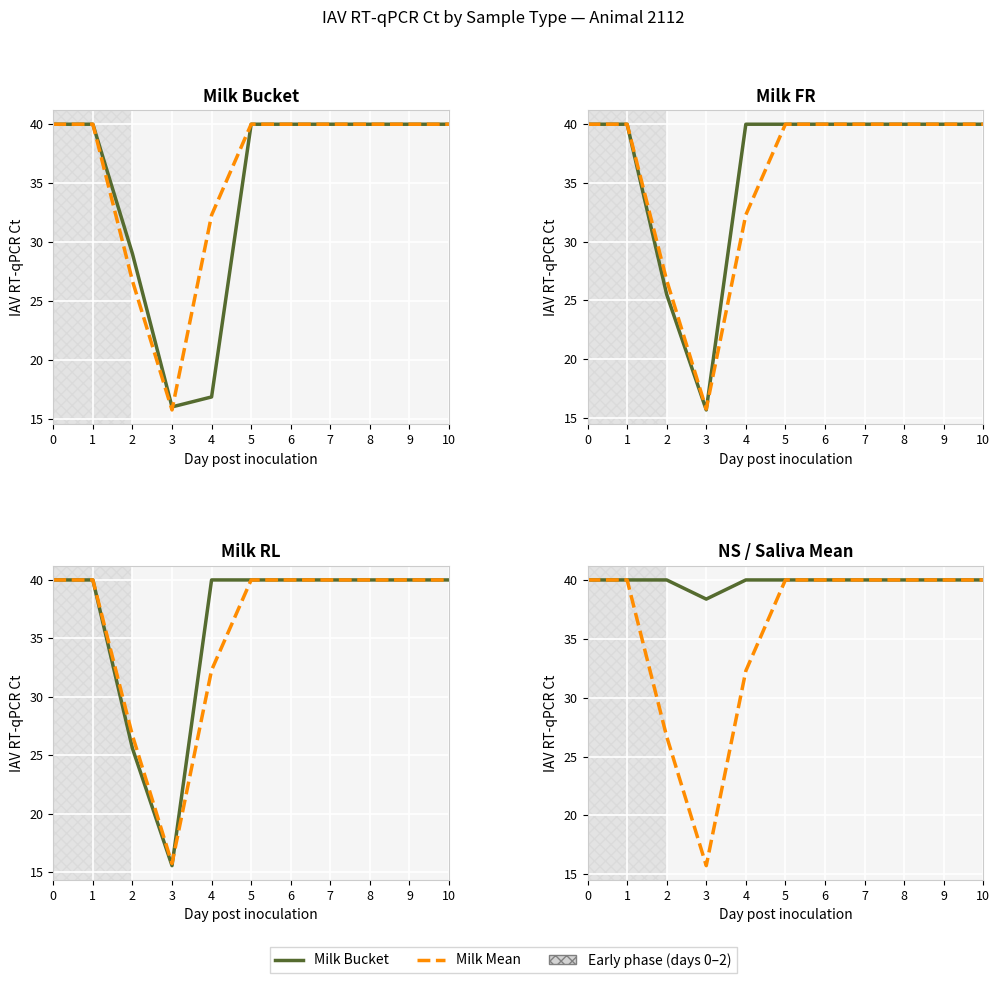

What are all the series names shown in the legend?

Milk Bucket, Milk Mean